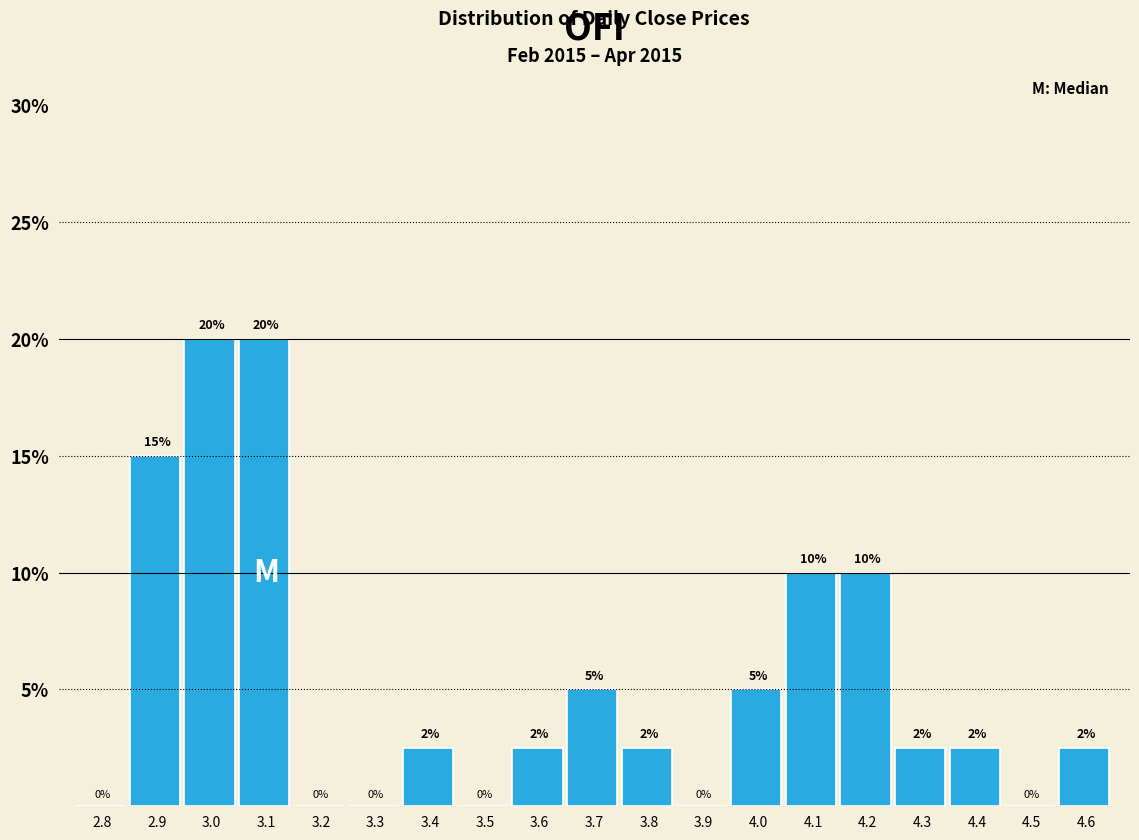

True or false: the data shows 4.1 at 4.1.

False